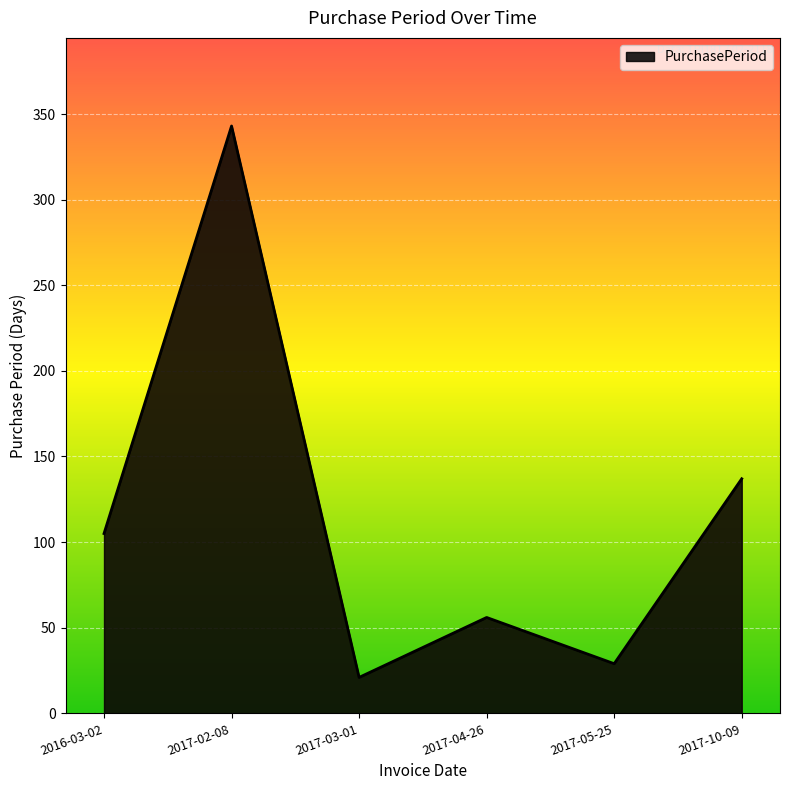

What is the sum of all values?

691